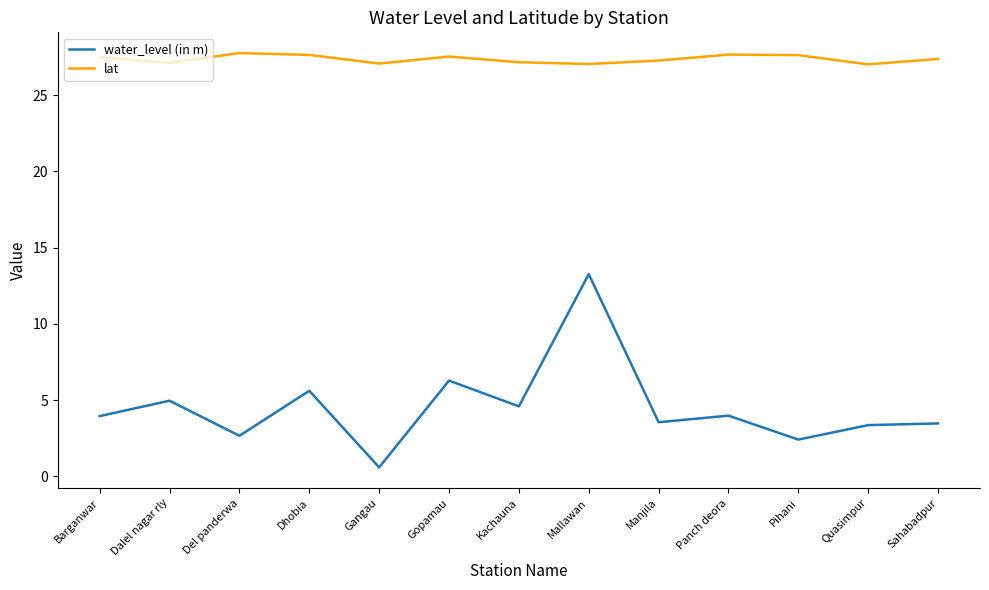

How many series are shown in this chart?

2